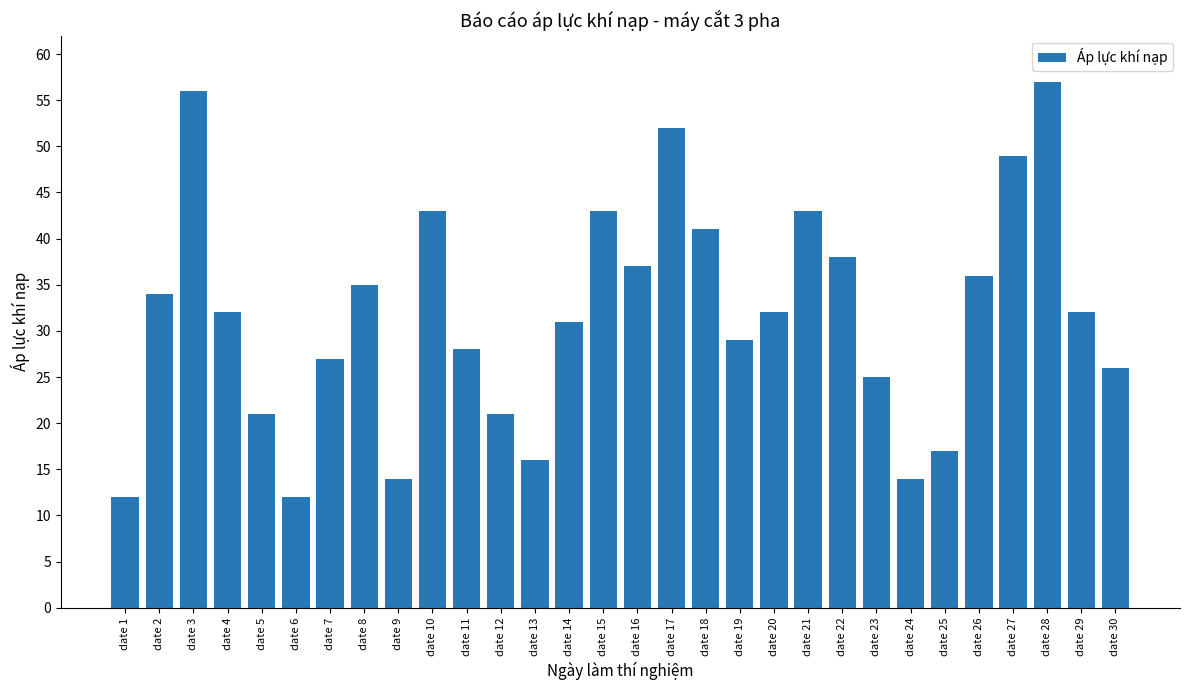

Reading left to right, extract all data points from this chart.

date 1=12	date 2=34	date 3=56	date 4=32	date 5=21	date 6=12	date 7=27	date 8=35	date 9=14	date 10=43	date 11=28	date 12=21	date 13=16	date 14=31	date 15=43	date 16=37	date 17=52	date 18=41	date 19=29	date 20=32	date 21=43	date 22=38	date 23=25	date 24=14	date 25=17	date 26=36	date 27=49	date 28=57	date 29=32	date 30=26